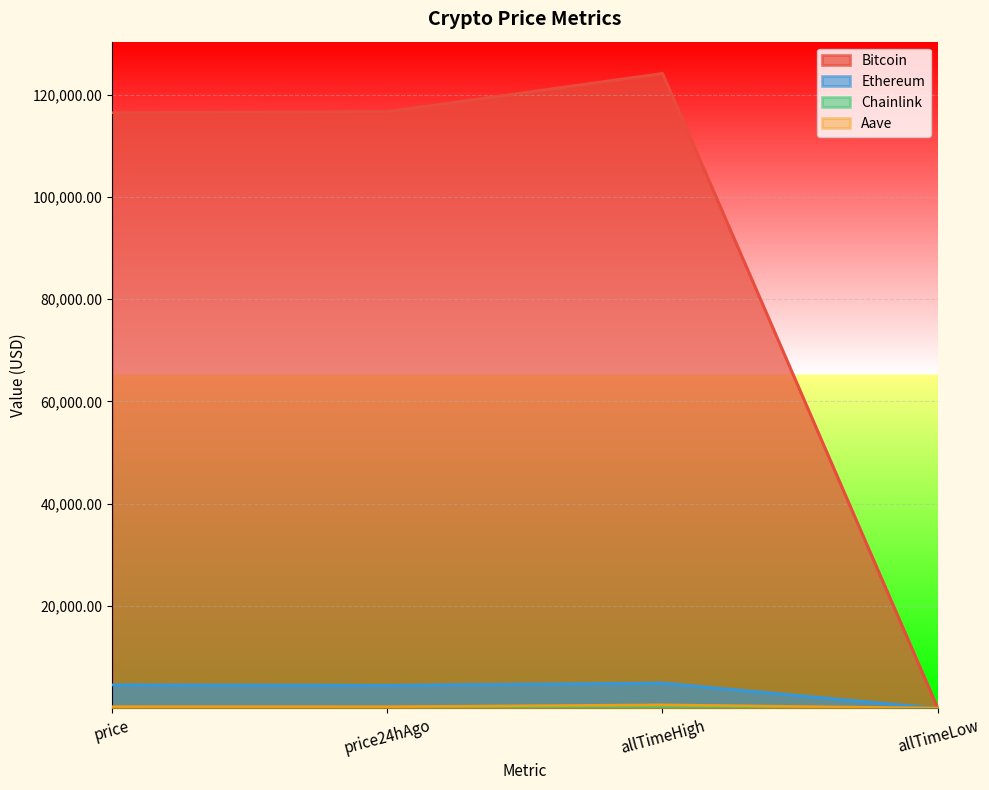

Read the Ethereum value at price24hAgo.

4499.5